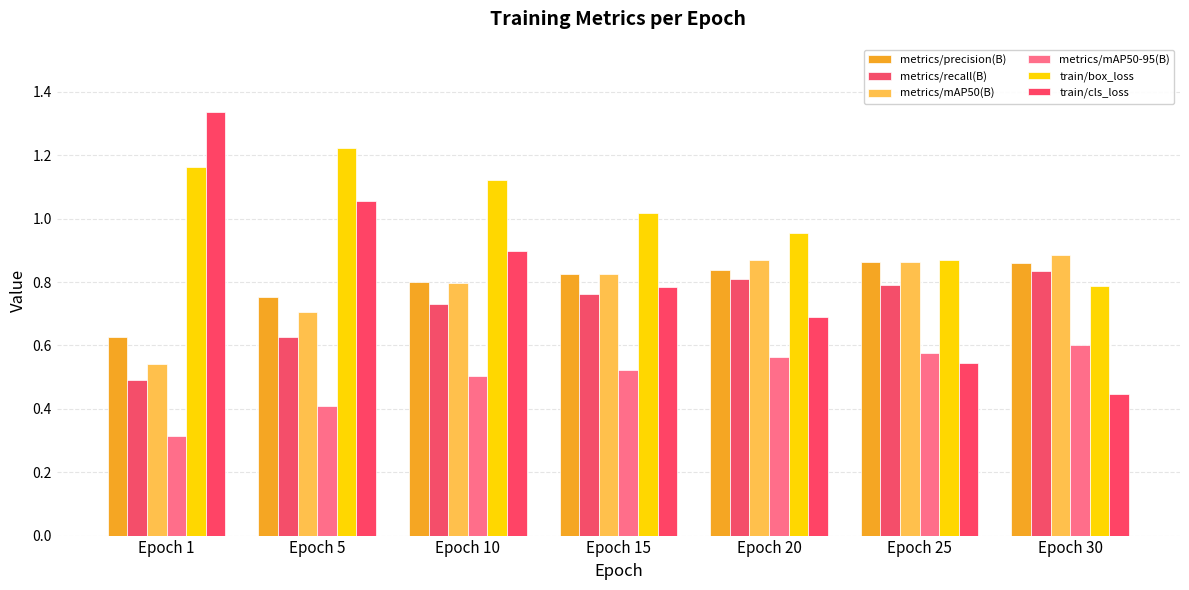

What is the sum of all metrics/mAP50-95(B) values?

3.5